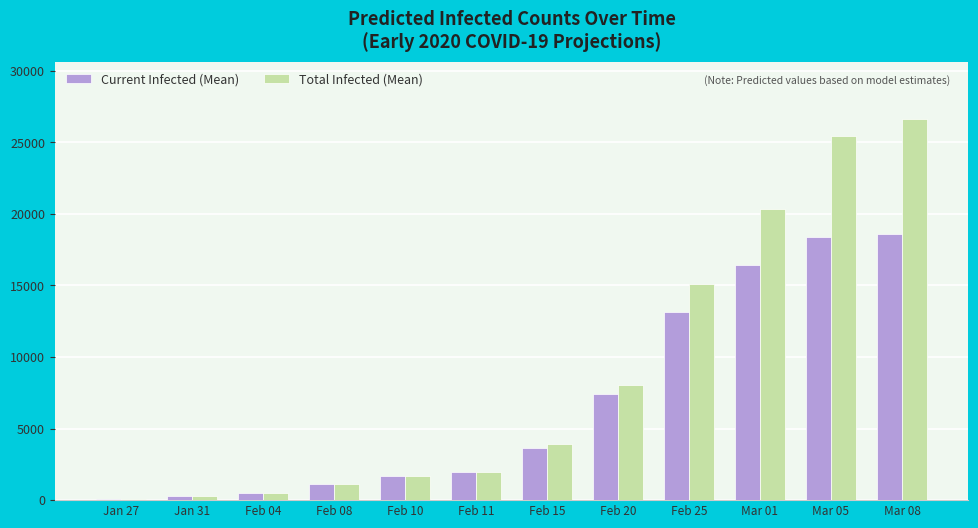

At which category is the sum across all series the highest?

Mar 08